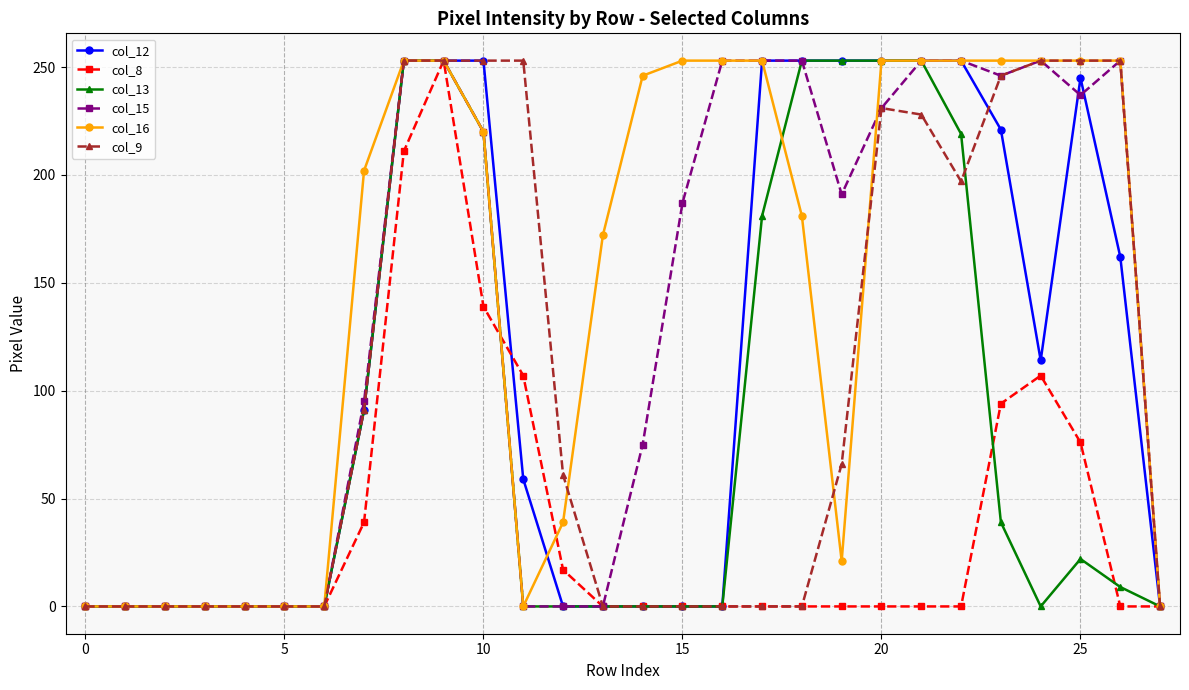

How many lines are shown in the chart?

6